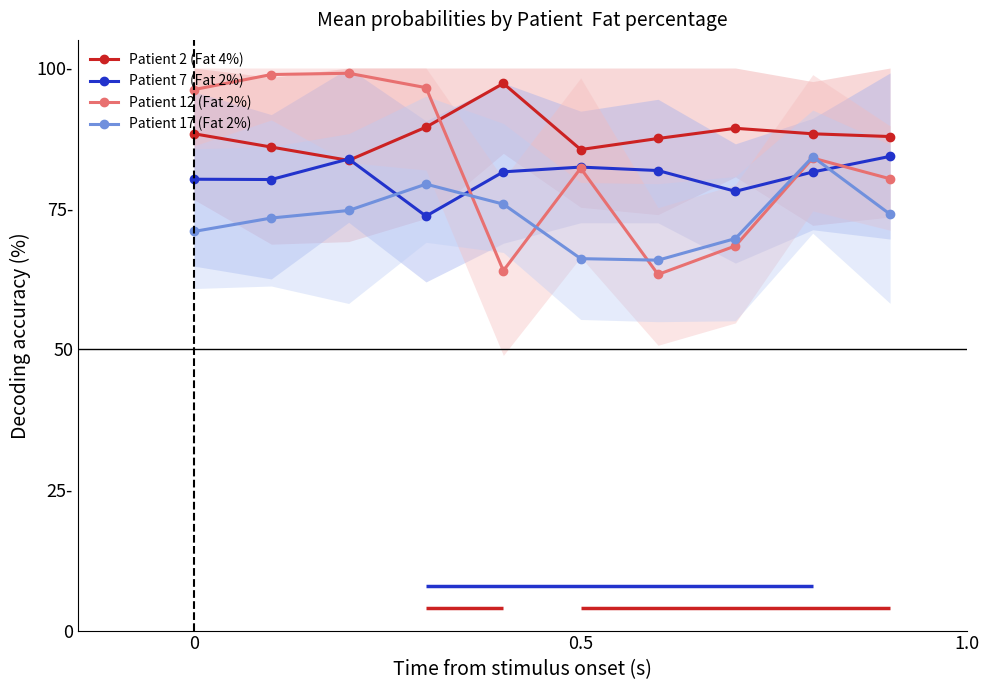

How many data points does each series have?

10